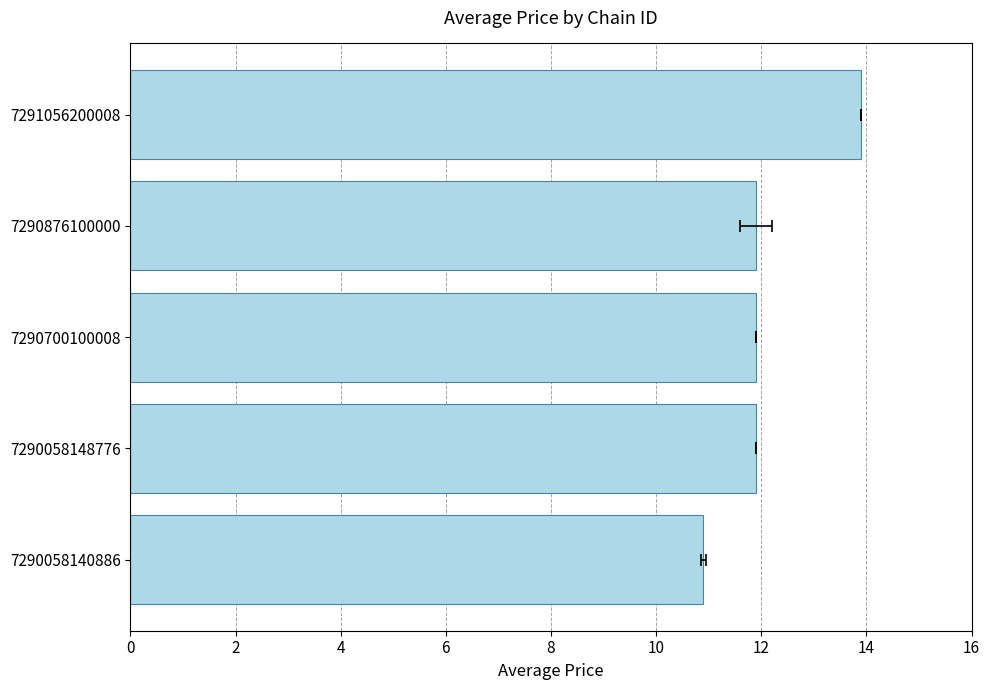

What is the smallest value displayed?

10.9